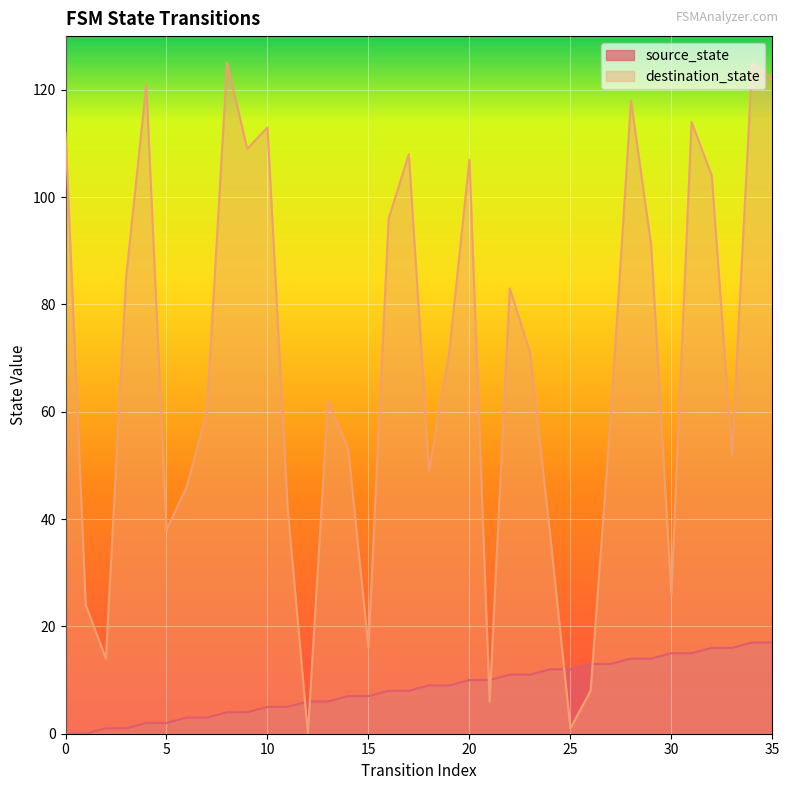

Where does the source_state series first go above 9?

20